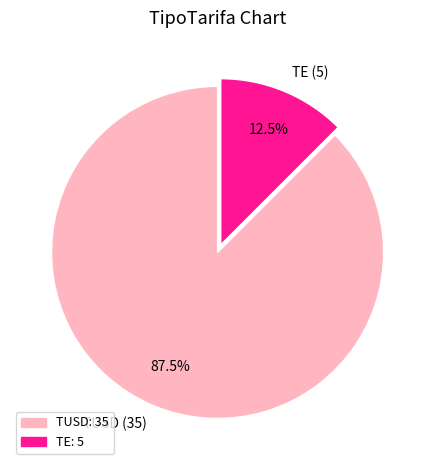

Count the number of slices in the pie.

2